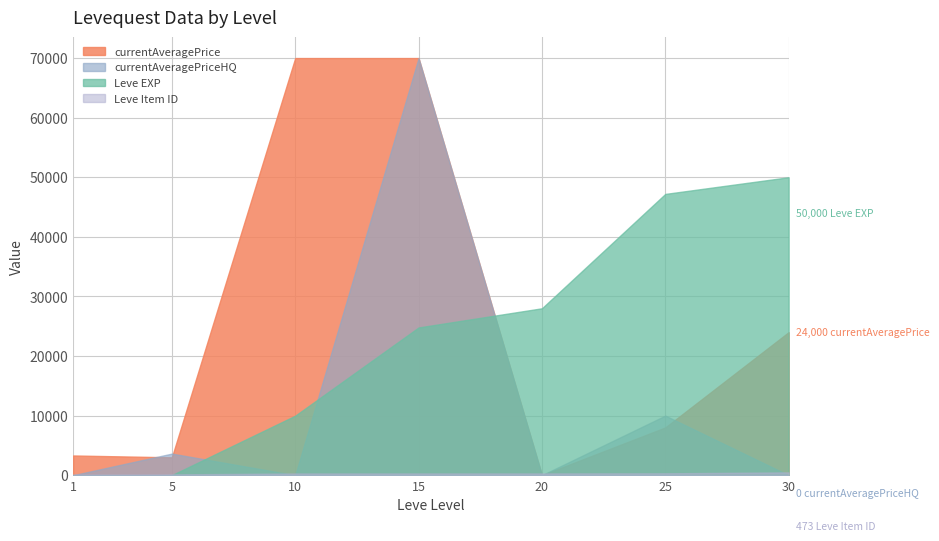

The Leve Item ID series shows 293 at 15. True or false?

True